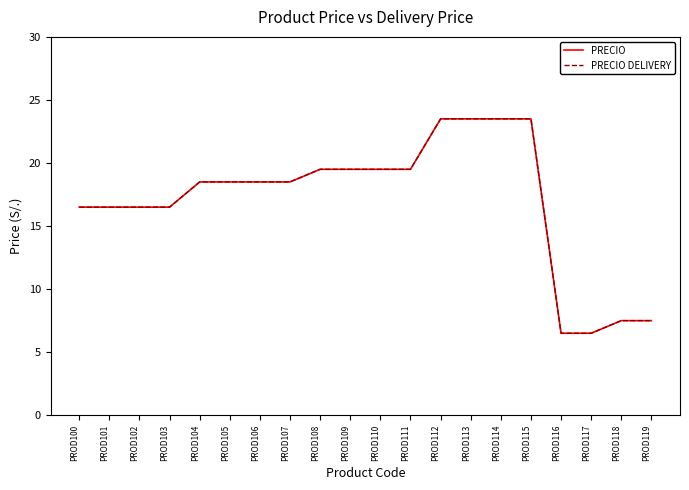

Does the chart have visible grid lines?

No